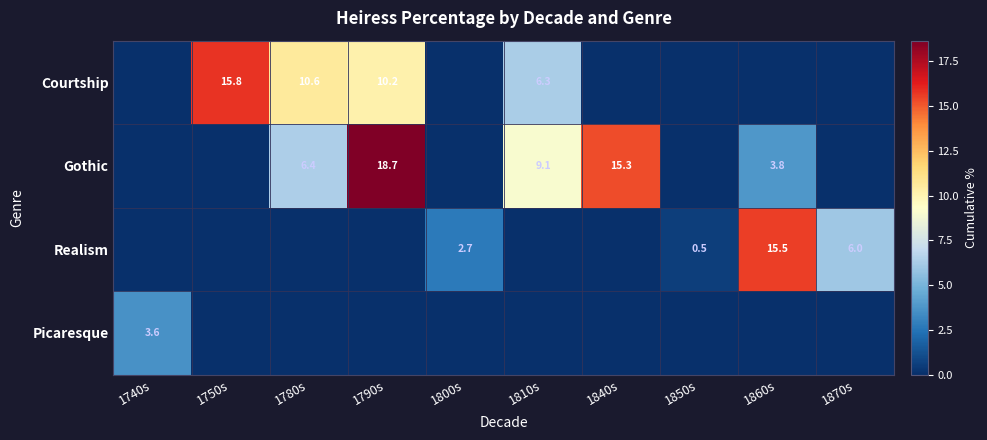

The value of Gothic at 1860s is 3.8. True or false?

True